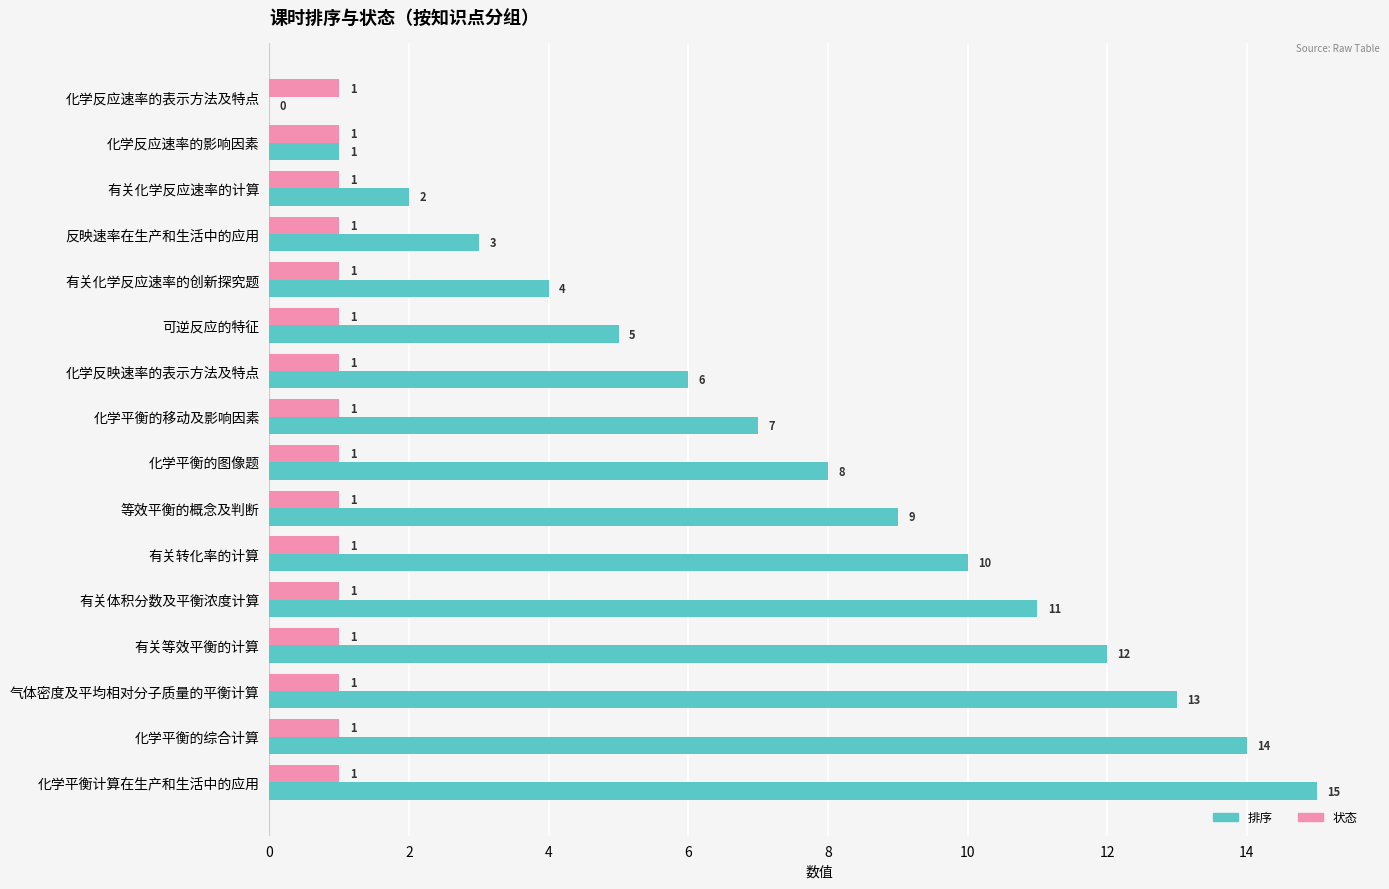

What is the maximum value for 排序?

15